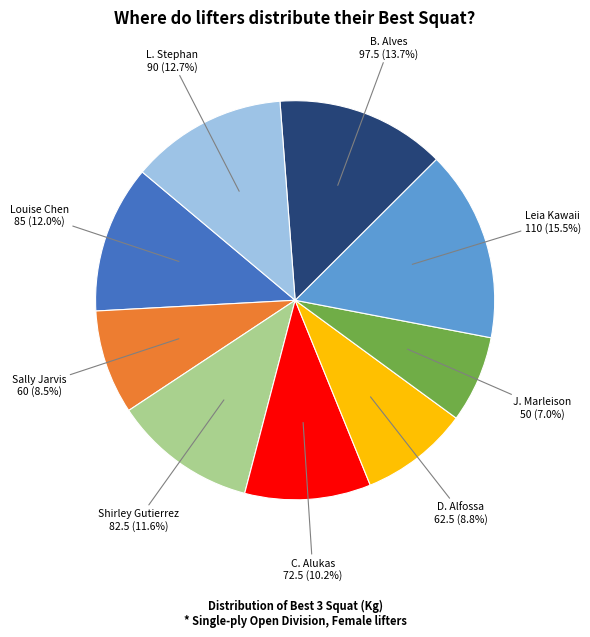

Does any single category account for the majority?

No